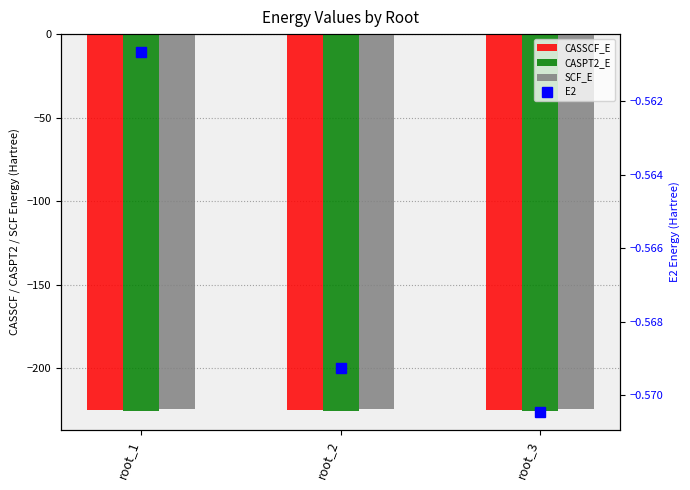

Reading left to right, transcribe all the data shown in this chart.

CASSCF_E: -224.7	-224.7	-224.6
CASPT2_E: -225.3	-225.2	-225.2
SCF_E: -224.5	-224.5	-224.5
E2: -0.6	-0.6	-0.6